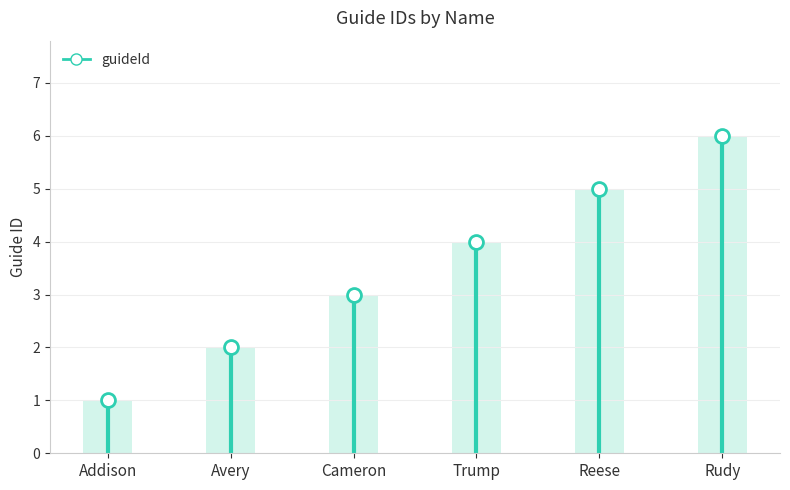

Where is the data nearest to the value 3?

Cameron